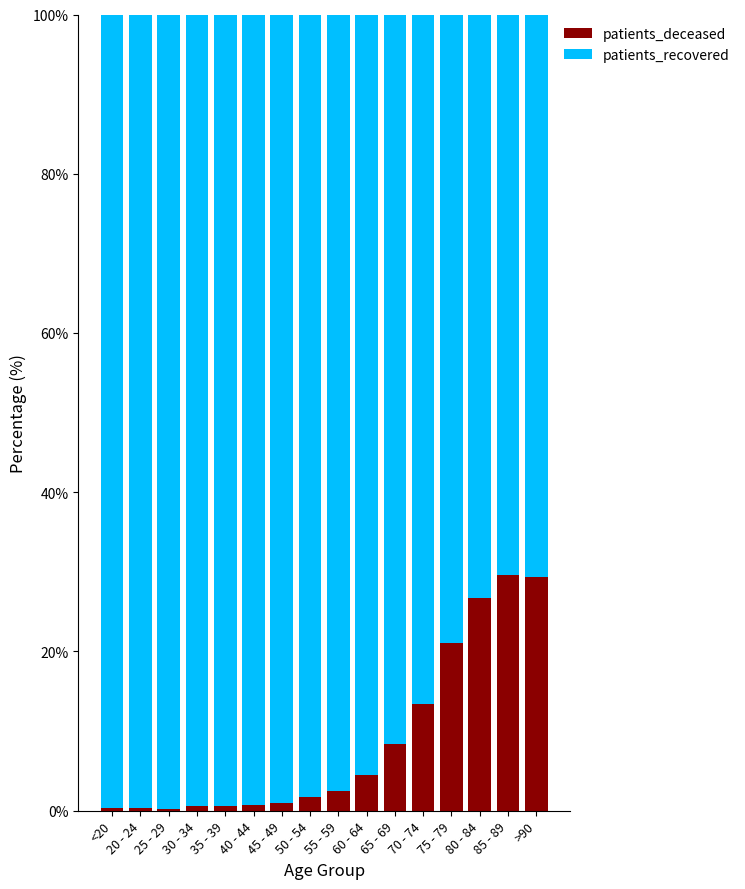

What is the maximum value for patients_deceased?

29.6